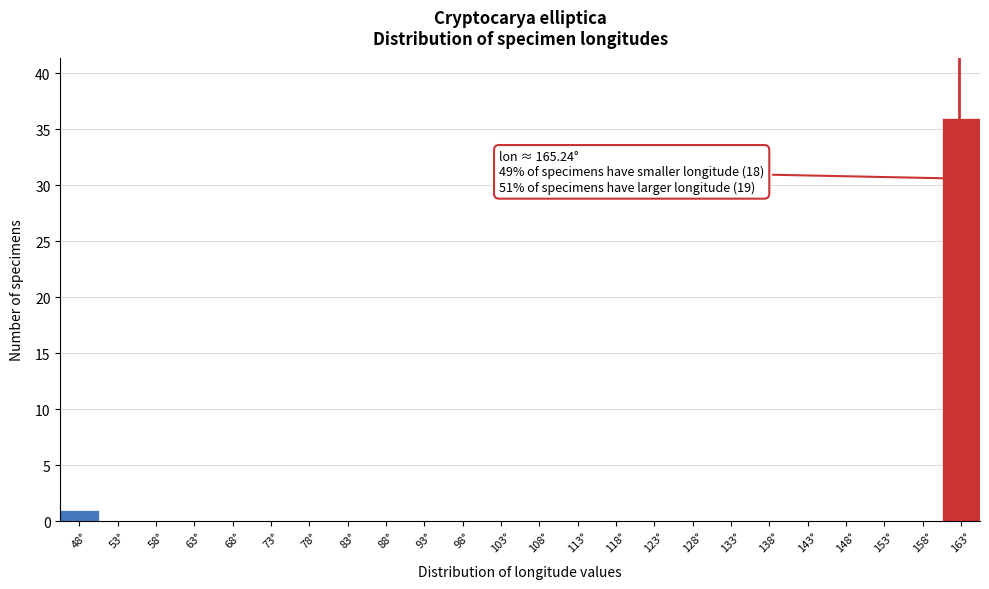

Reading left to right, extract all data points from this chart.

48°=1	53°=0	58°=0	63°=0	68°=0	73°=0	78°=0	83°=0	88°=0	93°=0	98°=0	103°=0	108°=0	113°=0	118°=0	123°=0	128°=0	133°=0	138°=0	143°=0	148°=0	153°=0	158°=0	163°=36